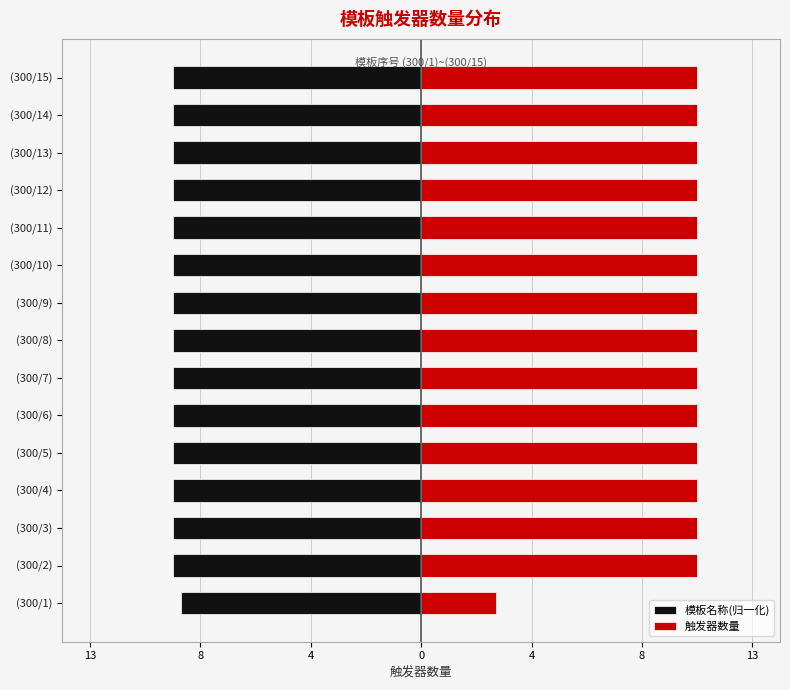

What is the spread (max minus min) of values at (300/6)?

20.9